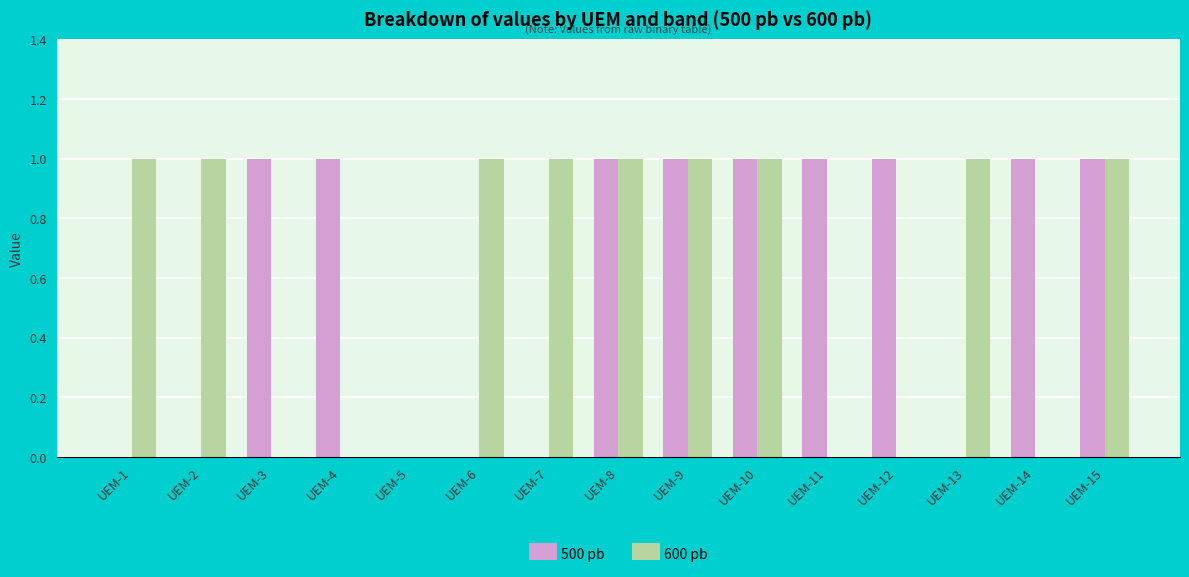

Between UEM-2 and UEM-9, which series saw the biggest shift?

500 pb